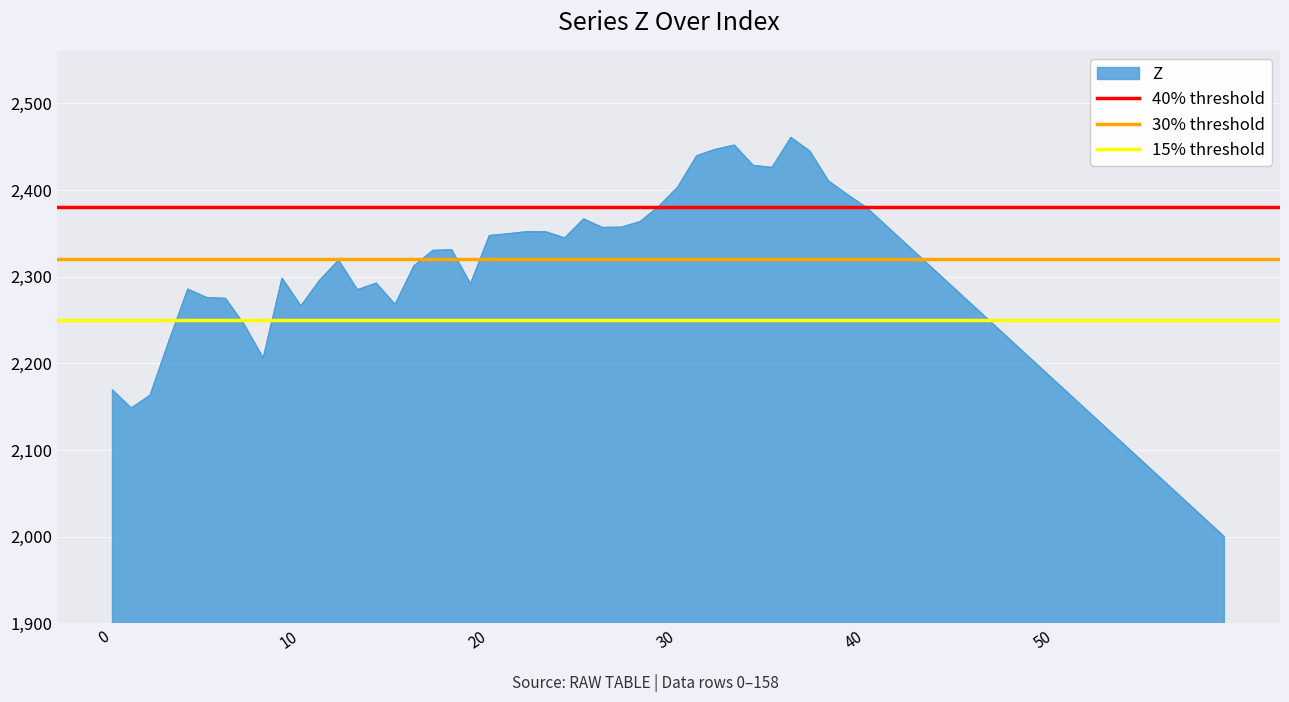

What is the minimum value for Z?

2000.0